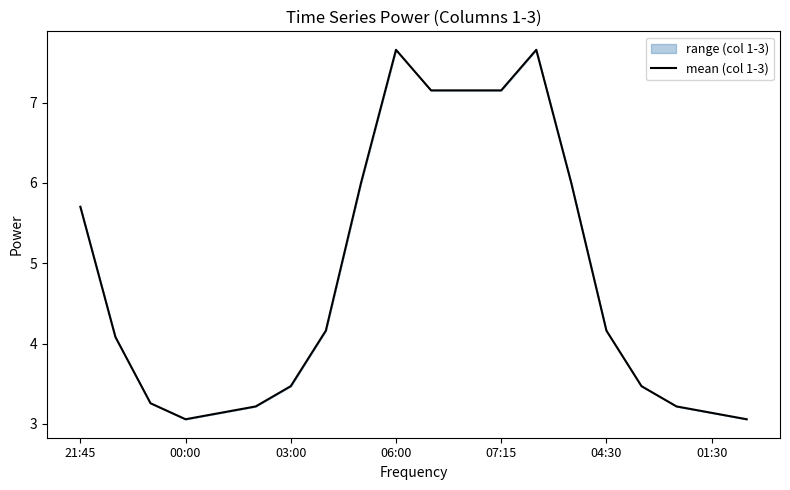

The value at 04:30 is 4.2. True or false?

True